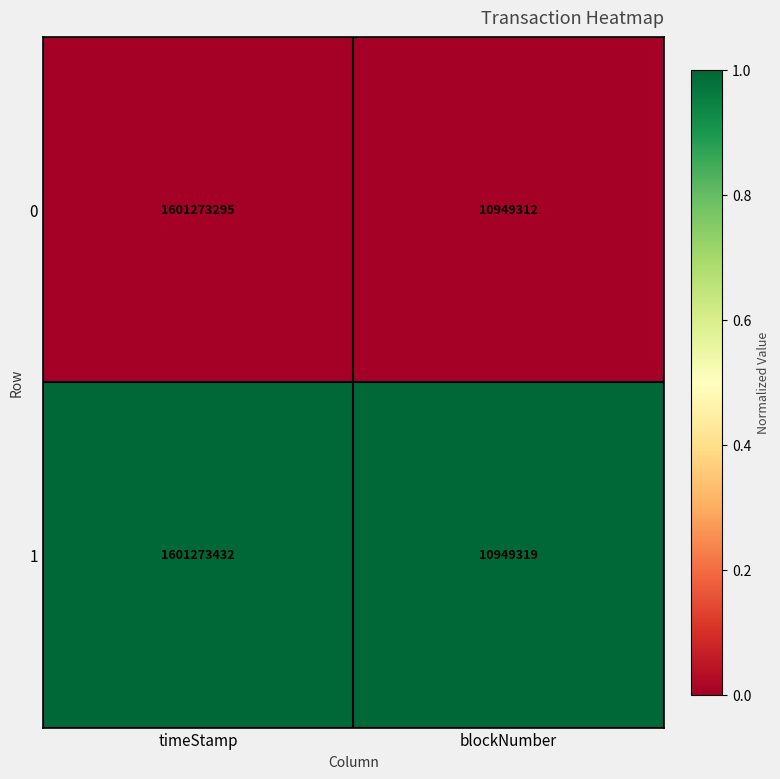

What is the spread (max minus min) of values at blockNumber?

7